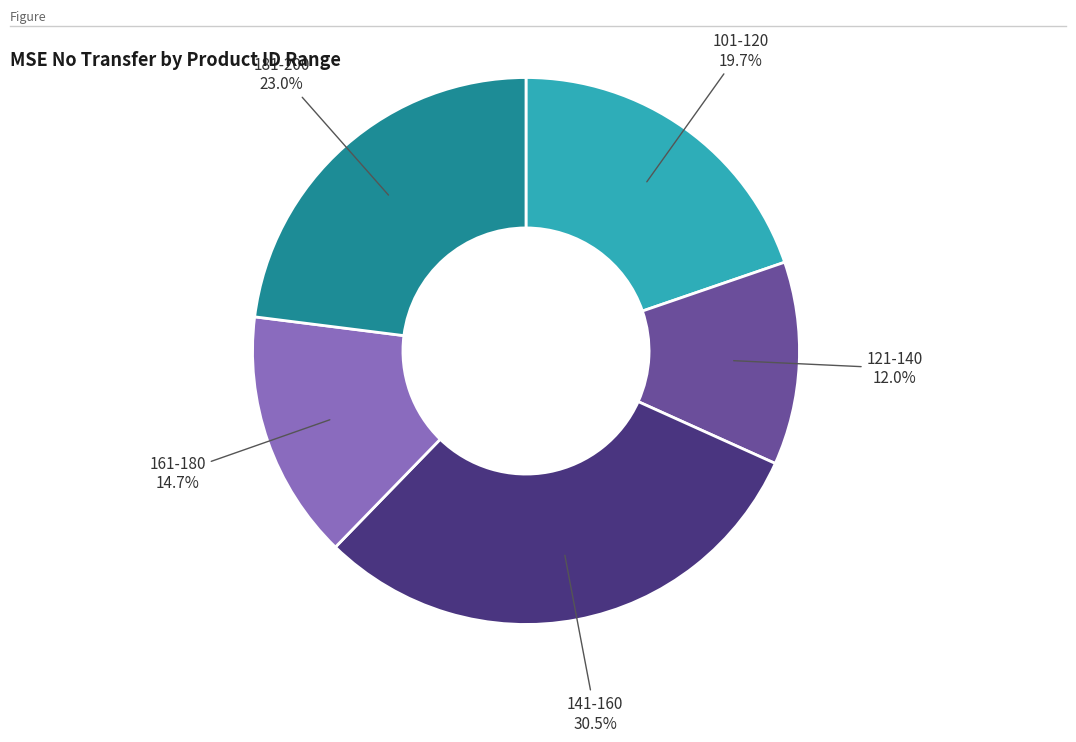

Approximately how many times larger is the value at 121-140 compared to 101-120?

0.6